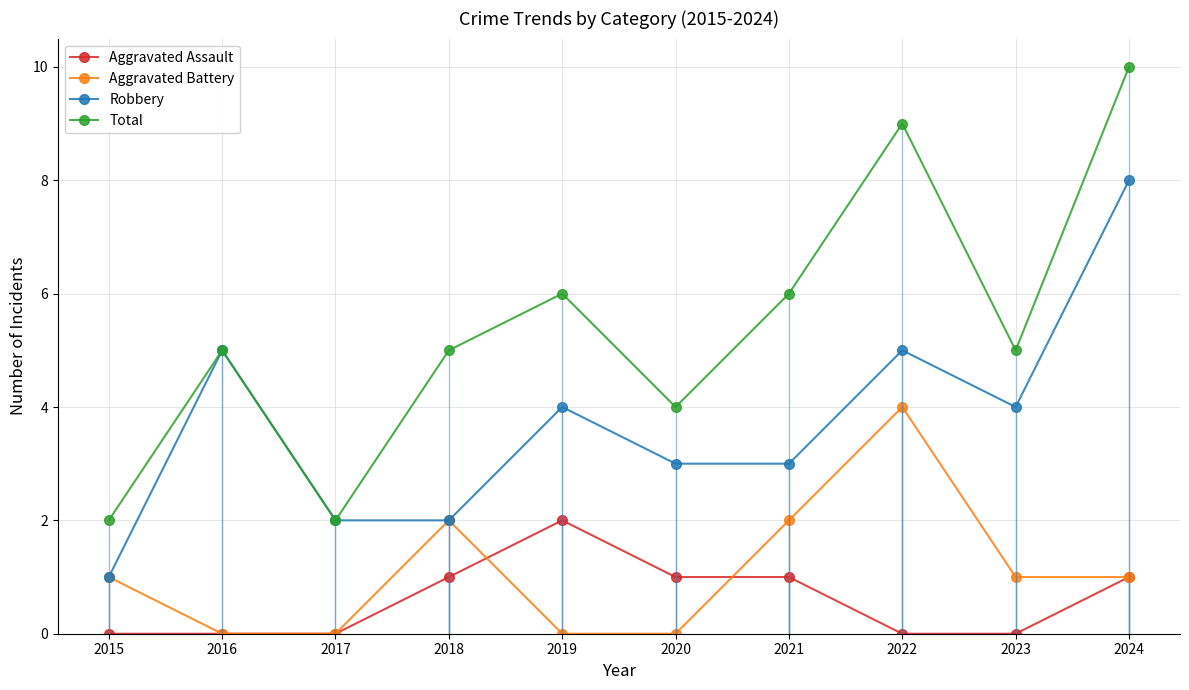

Reading left to right, what are all the values shown in this chart?

Aggravated Assault: 2015=0	2016=0	2017=0	2018=1	2019=2	2020=1	2021=1	2022=0	2023=0	2024=1
Aggravated Battery: 2015=1	2016=0	2017=0	2018=2	2019=0	2020=0	2021=2	2022=4	2023=1	2024=1
Robbery: 2015=1	2016=5	2017=2	2018=2	2019=4	2020=3	2021=3	2022=5	2023=4	2024=8
Total: 2015=2	2016=5	2017=2	2018=5	2019=6	2020=4	2021=6	2022=9	2023=5	2024=10